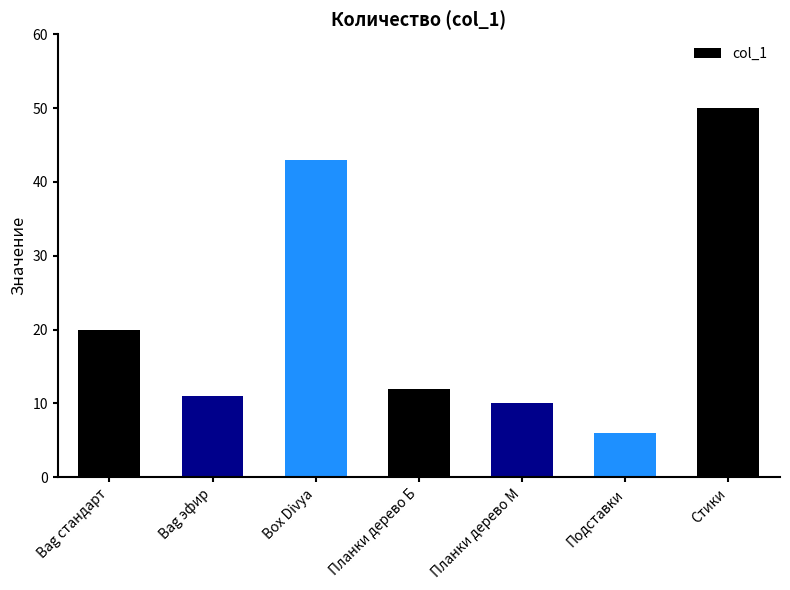

Where does the data first go above 12?

Bag стандарт